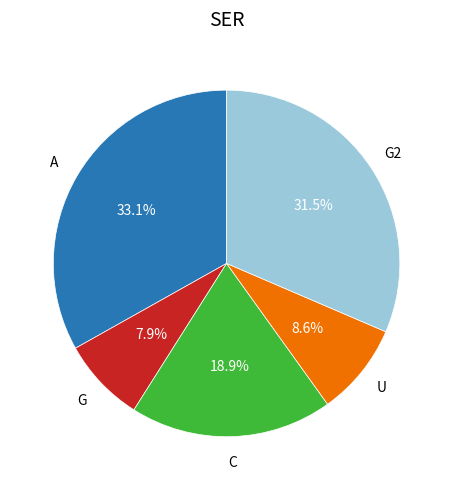

Is there a majority slice in this chart?

No